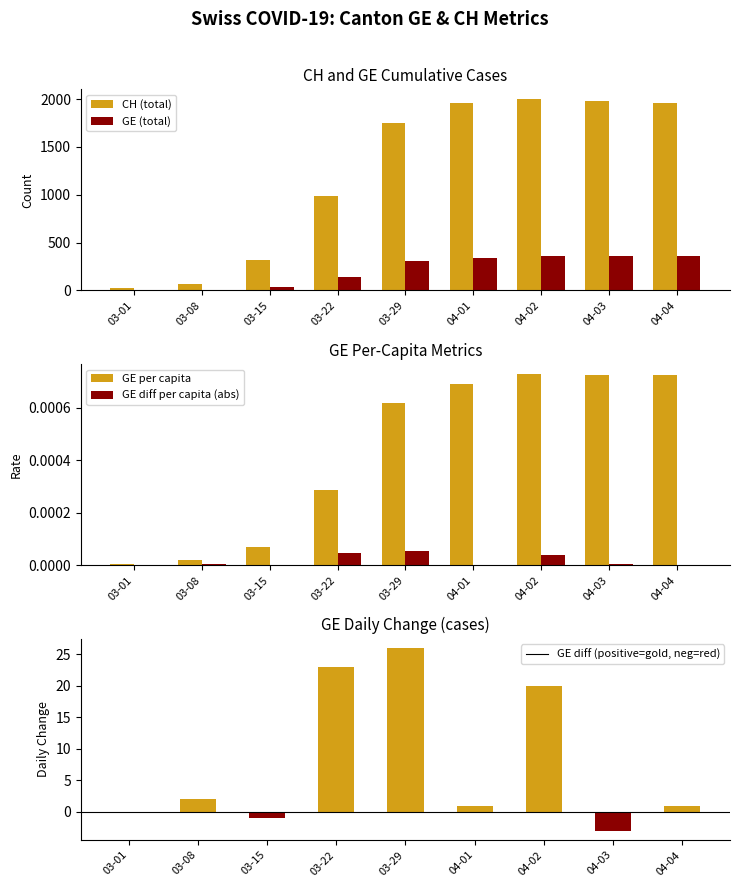

The value of GE per capita at 03-29 is 0.0. True or false?

False